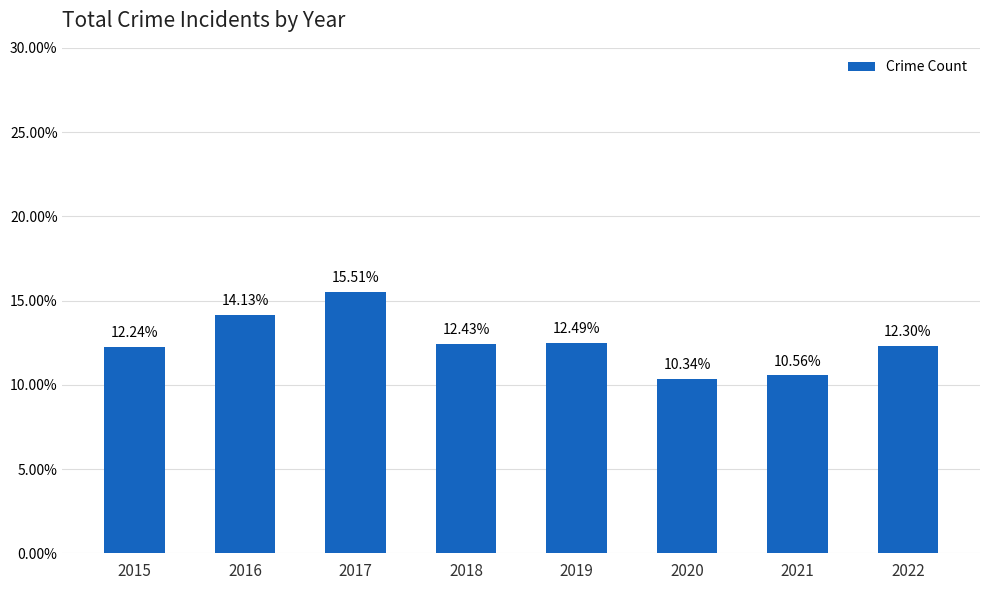

Which has a higher value, 2015 or 2022?

2022